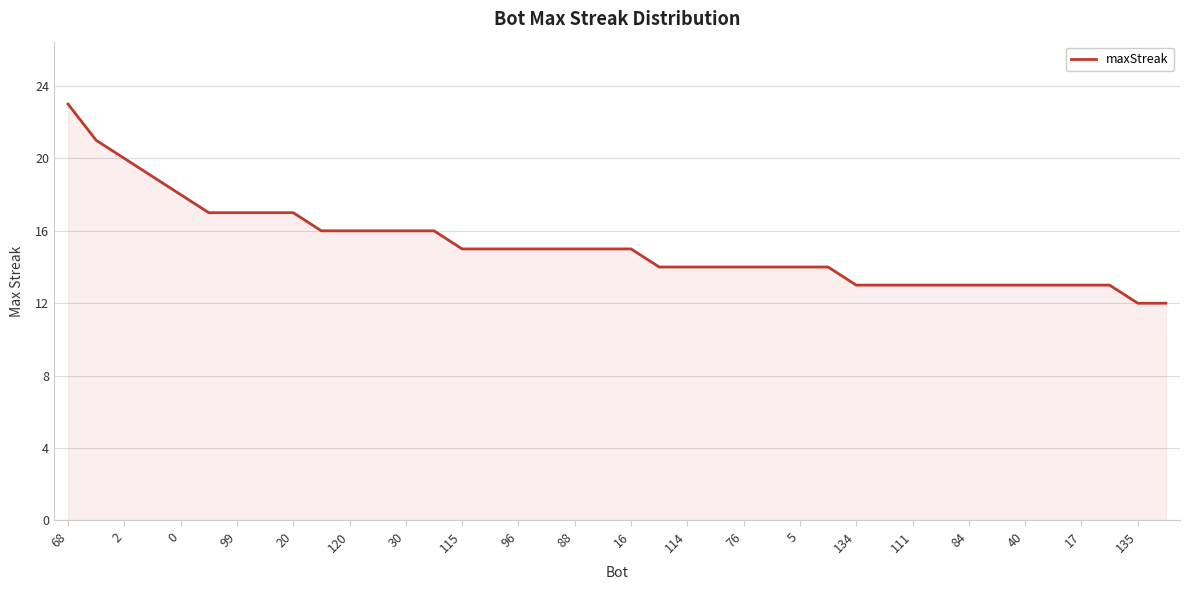

Does the chart display data point markers on the line(s)?

No